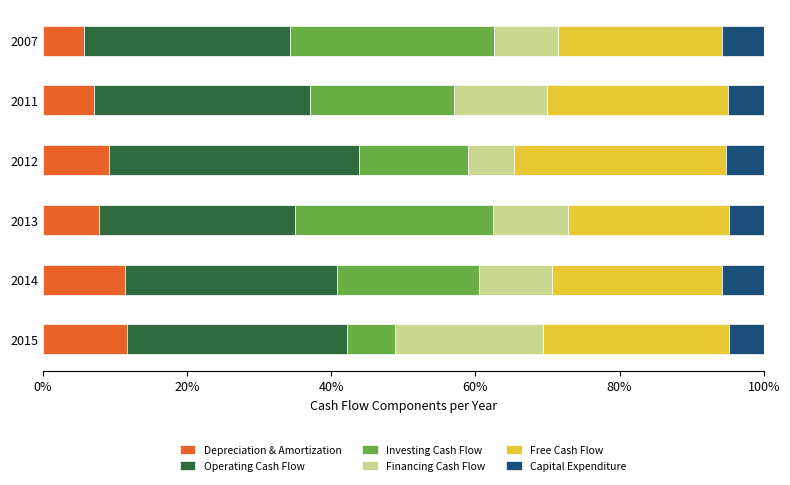

What are all the series names shown in the legend?

Depreciation & Amortization, Operating Cash Flow, Investing Cash Flow, Financing Cash Flow, Free Cash Flow, Capital Expenditure